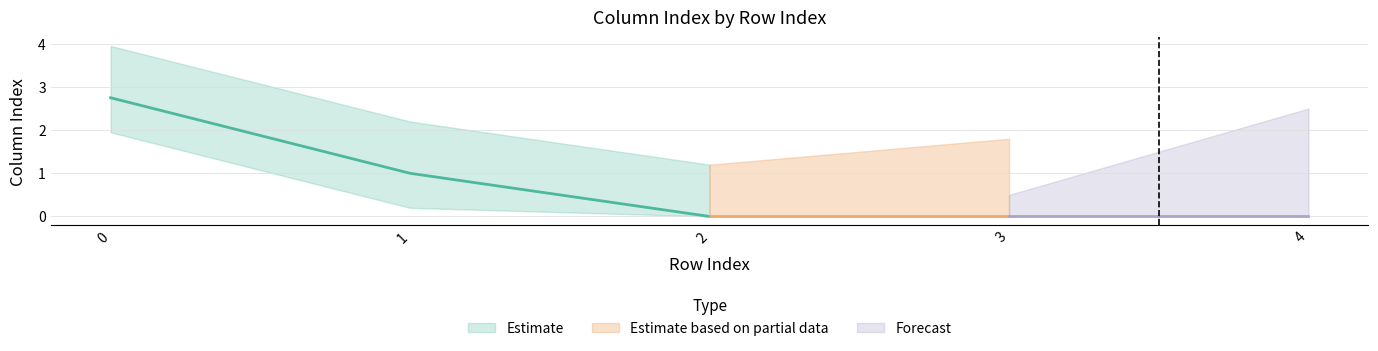

Reading left to right, what are all the values shown in this chart?

0=2	0=2	0=3	0=4	1=1	1=1	2=0	2=0	3=0	4=0